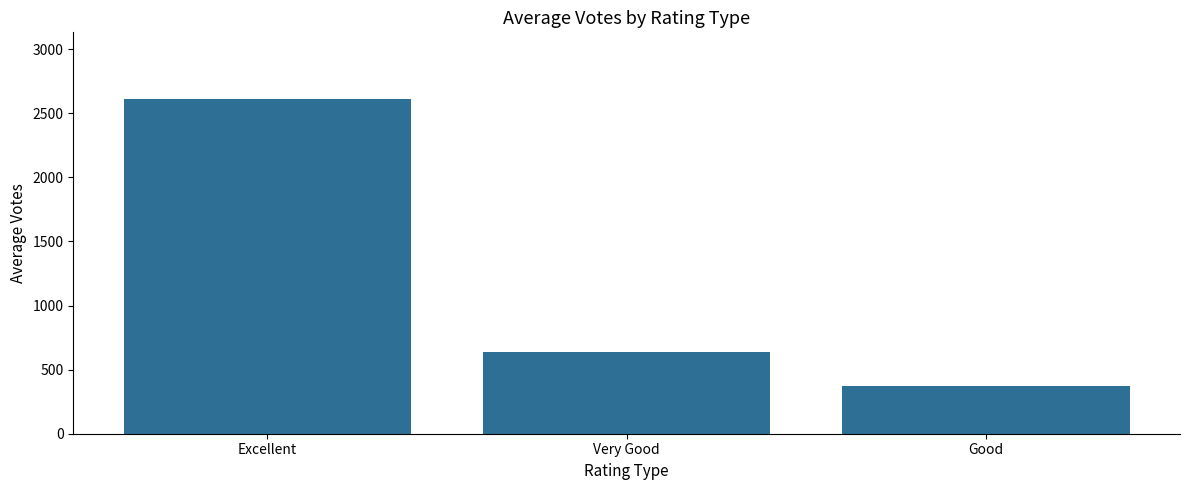

What is the ratio of the value at Excellent to the value at Good?

7.0